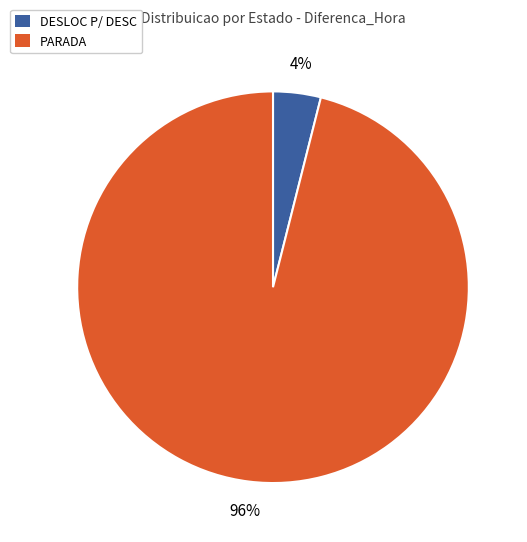

Is there a majority slice in this chart?

Yes